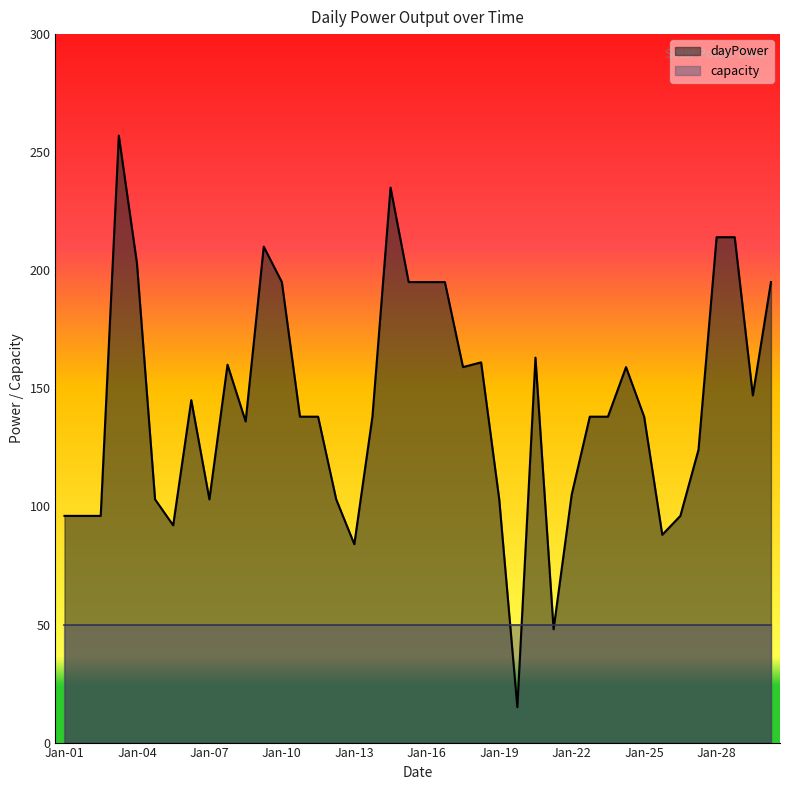

How many data points are less than 138?

16